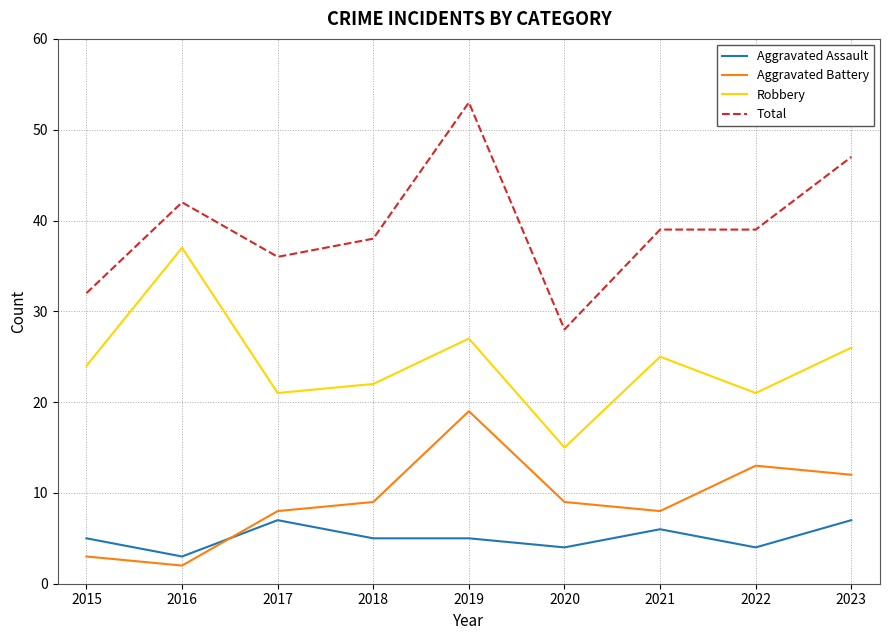

True or false: Total and Robbery cross at least once.

False